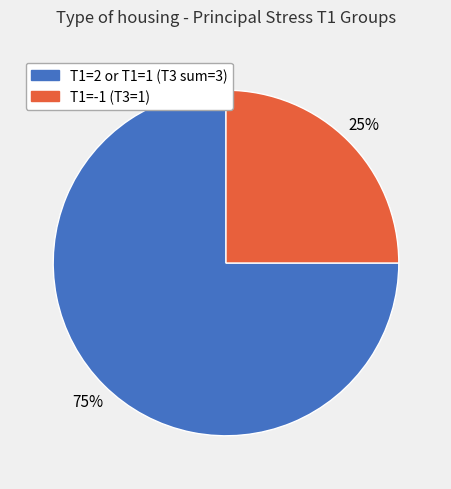

Between T1=-1 (T3=1) and T1=2 or T1=1 (T3 sum=3), which is larger?

T1=2 or T1=1 (T3 sum=3)